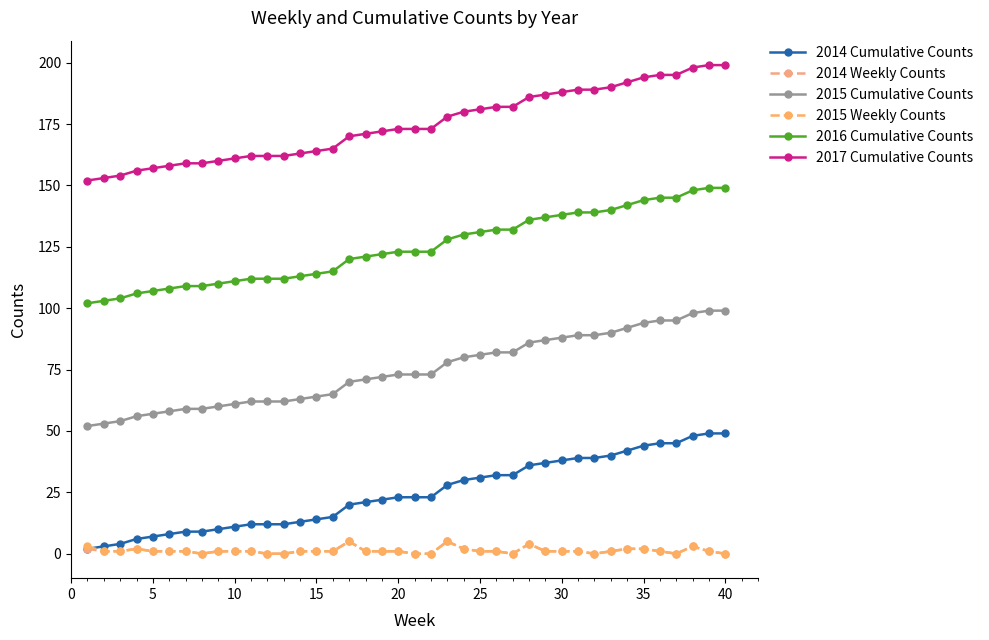

True or false: 2015 Weekly Counts and 2014 Weekly Counts cross at least once.

False